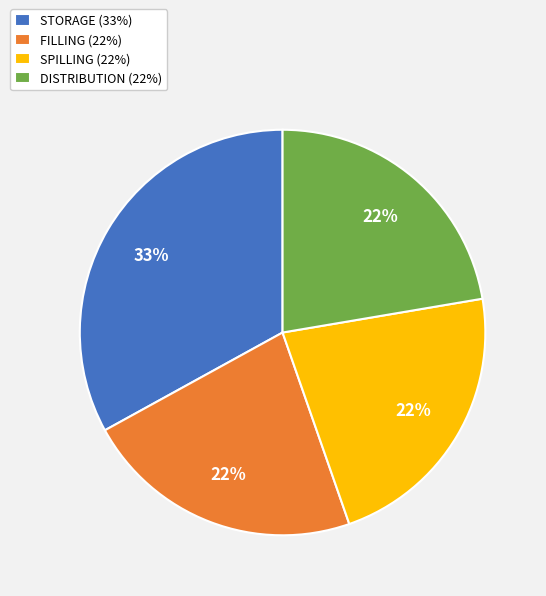

What percentage is the DISTRIBUTION (22%) slice, to the nearest percent?

22%